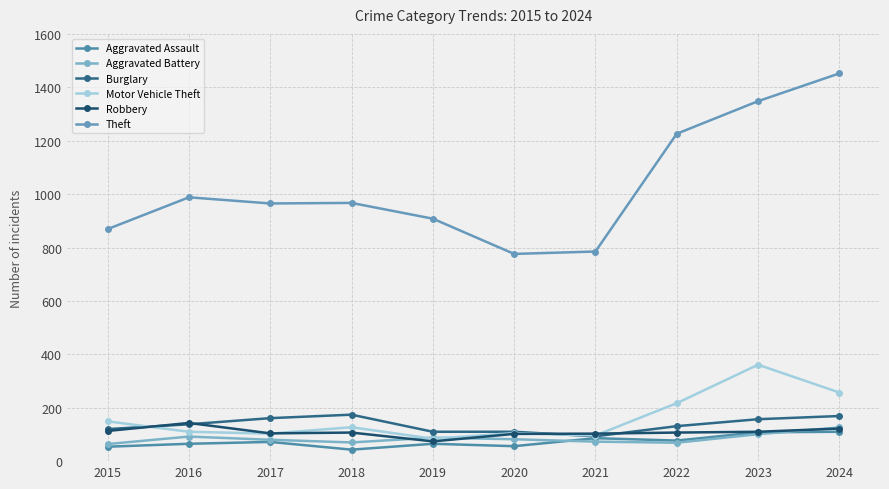

What are all the series names shown in the legend?

Aggravated Assault, Aggravated Battery, Burglary, Motor Vehicle Theft, Robbery, Theft